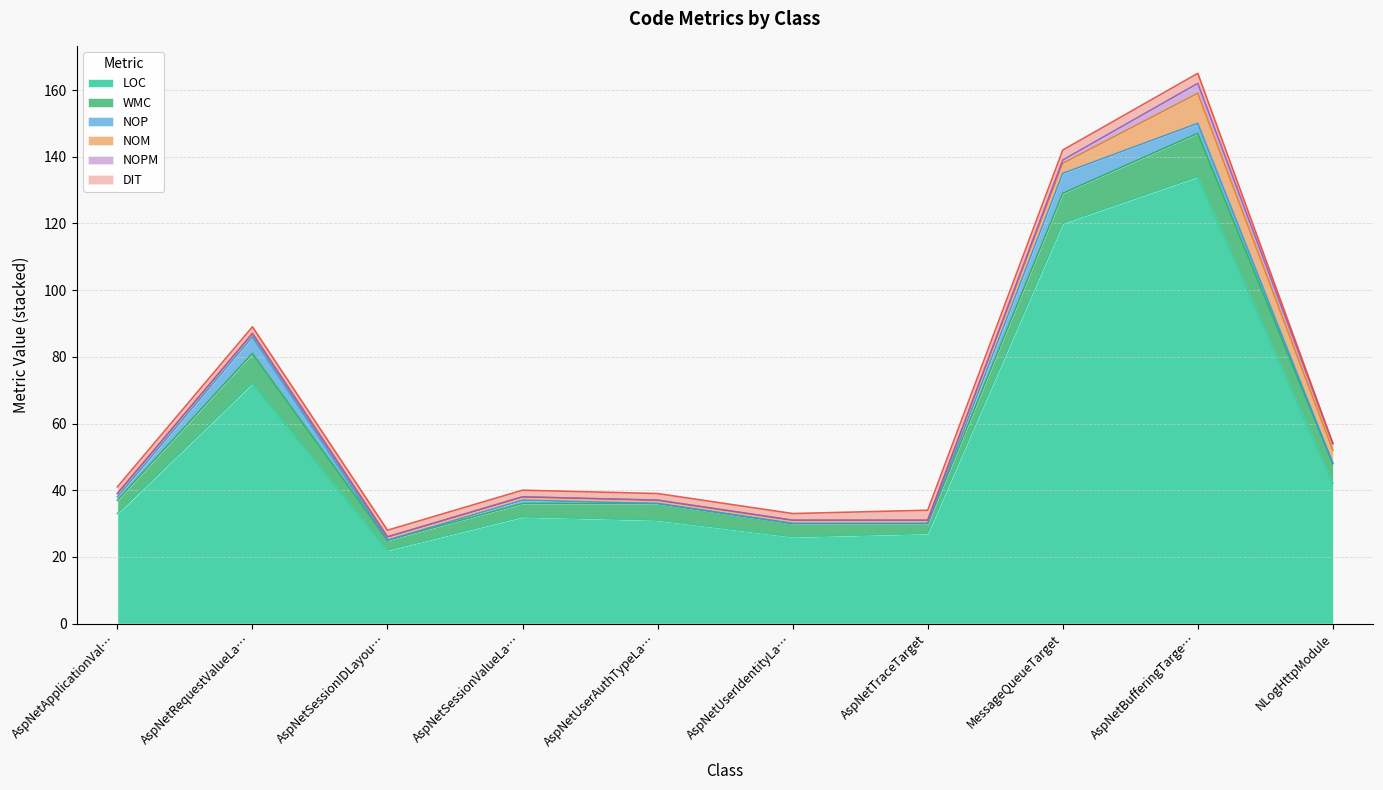

Which series has the largest total across all categories?

LOC